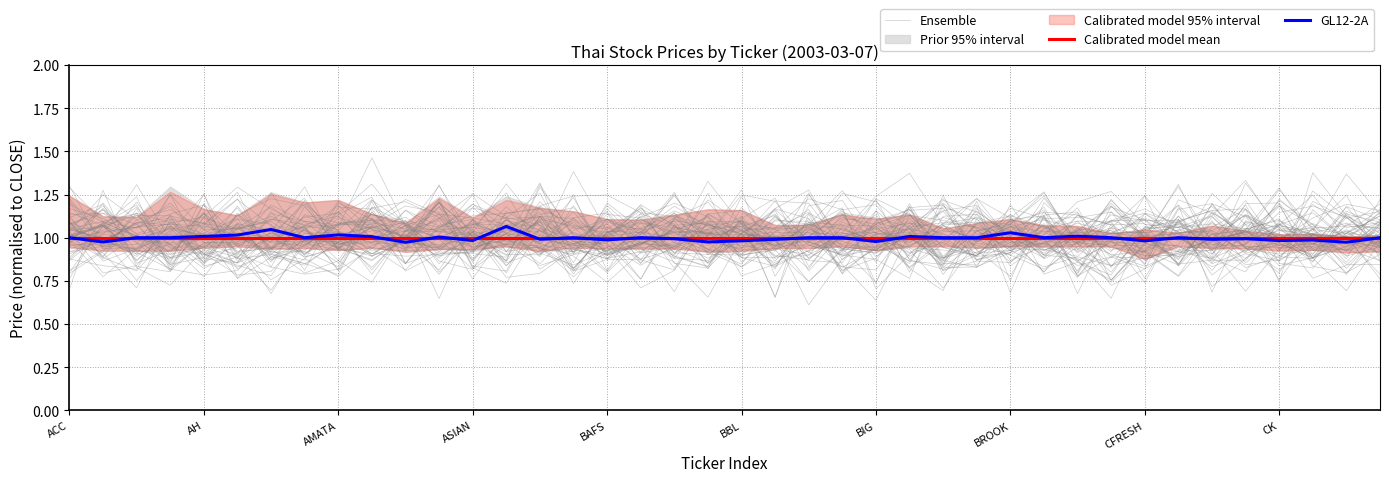

Between BBL and 13, which is larger?

BBL